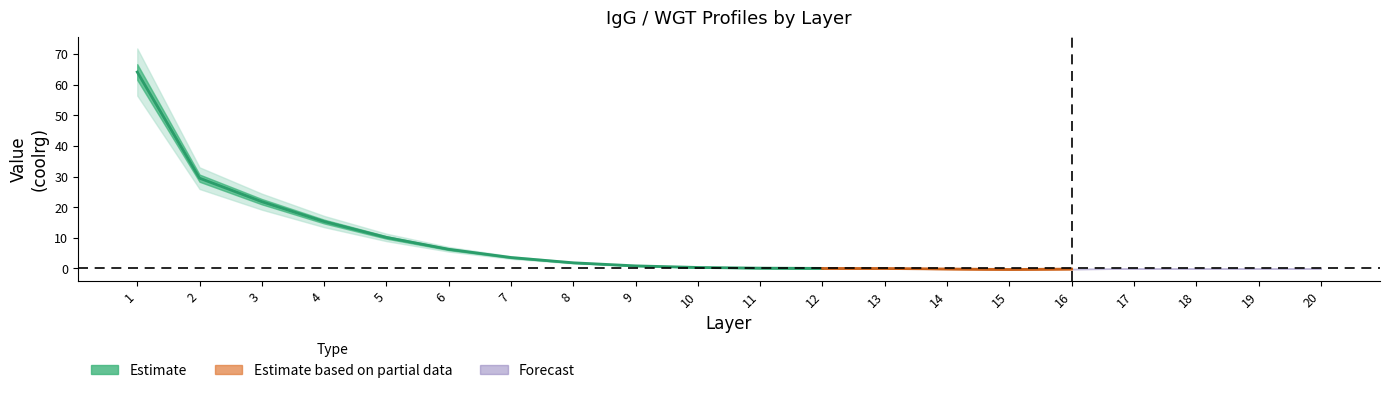

What is the difference between the maximum and second lowest values in the igg_center series?

64.3